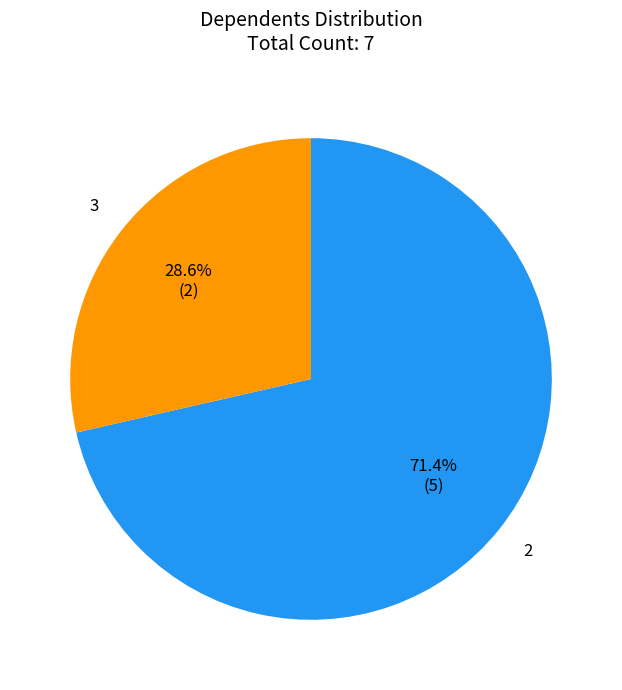

Does any single category account for the majority?

Yes